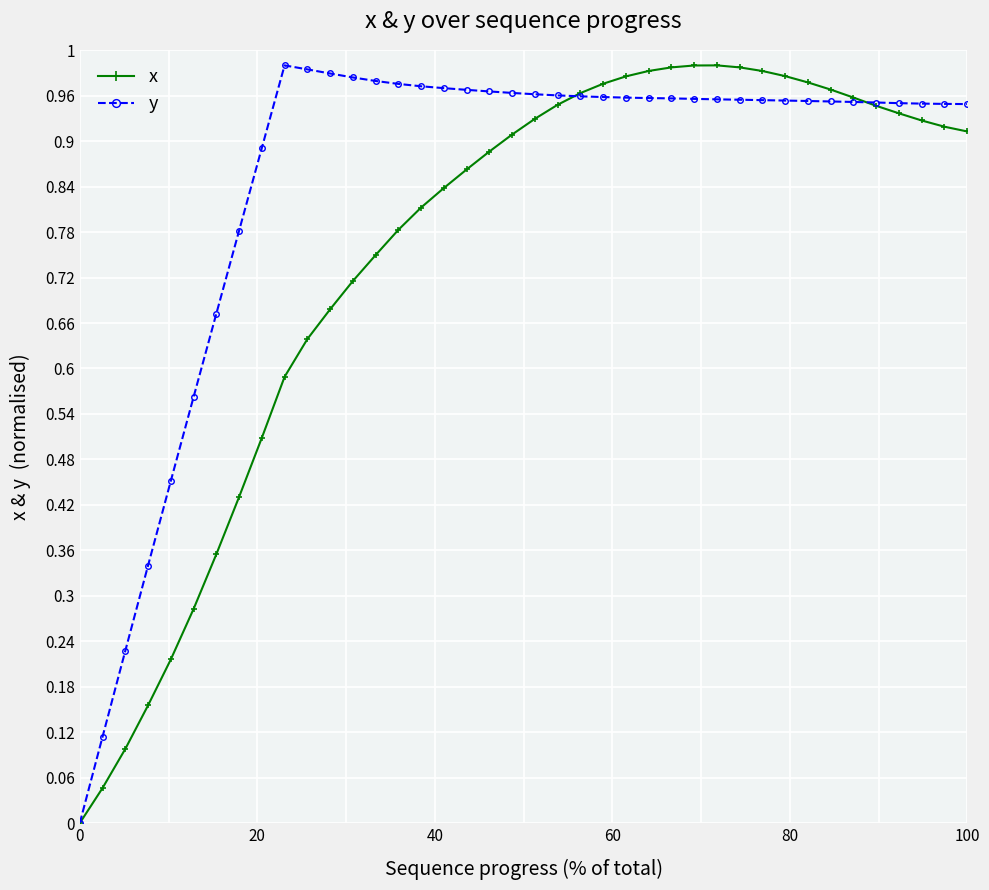

What is the difference between the maximum and minimum values in the x series?

1.0